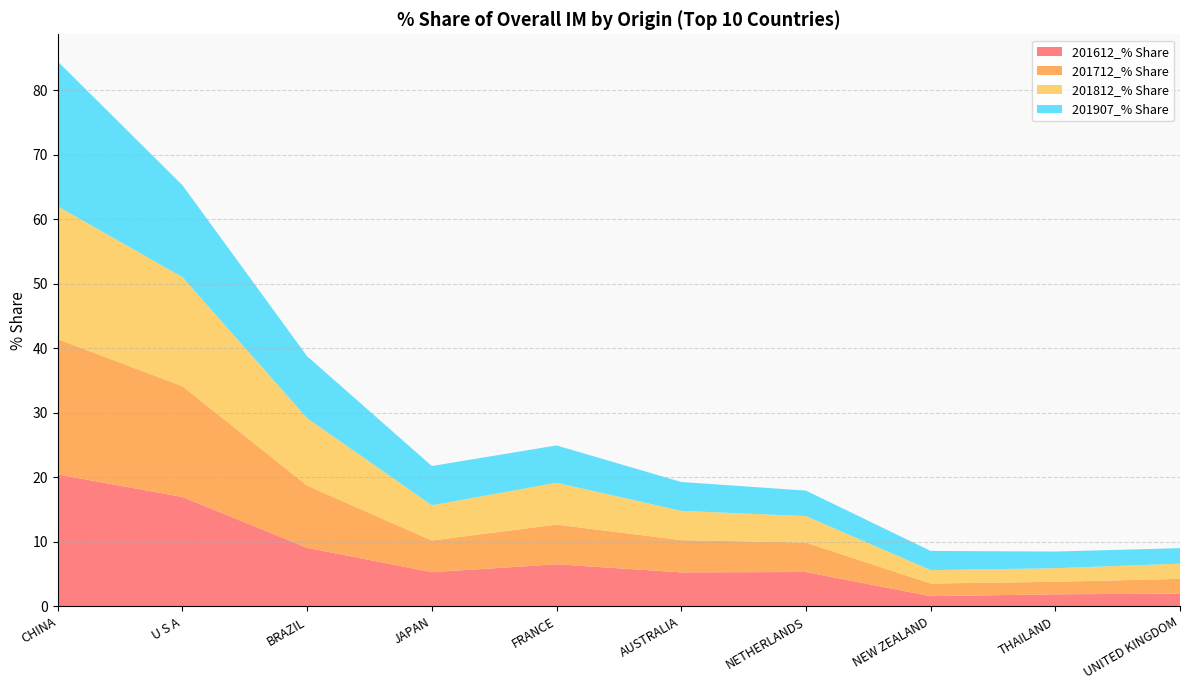

Reading left to right, what are all the values shown in this chart?

201612_% Share: 20.5	17.0	9.1	5.3	6.5	5.3	5.3	1.6	1.9	2.0
201712_% Share: 21.0	17.2	9.6	4.9	6.2	5.0	4.6	2.0	1.9	2.3
201812_% Share: 20.6	16.9	10.5	5.5	6.5	4.5	4.1	2.1	2.1	2.4
201907_% Share: 22.5	14.2	9.6	6.1	5.8	4.5	3.9	3.0	2.6	2.4